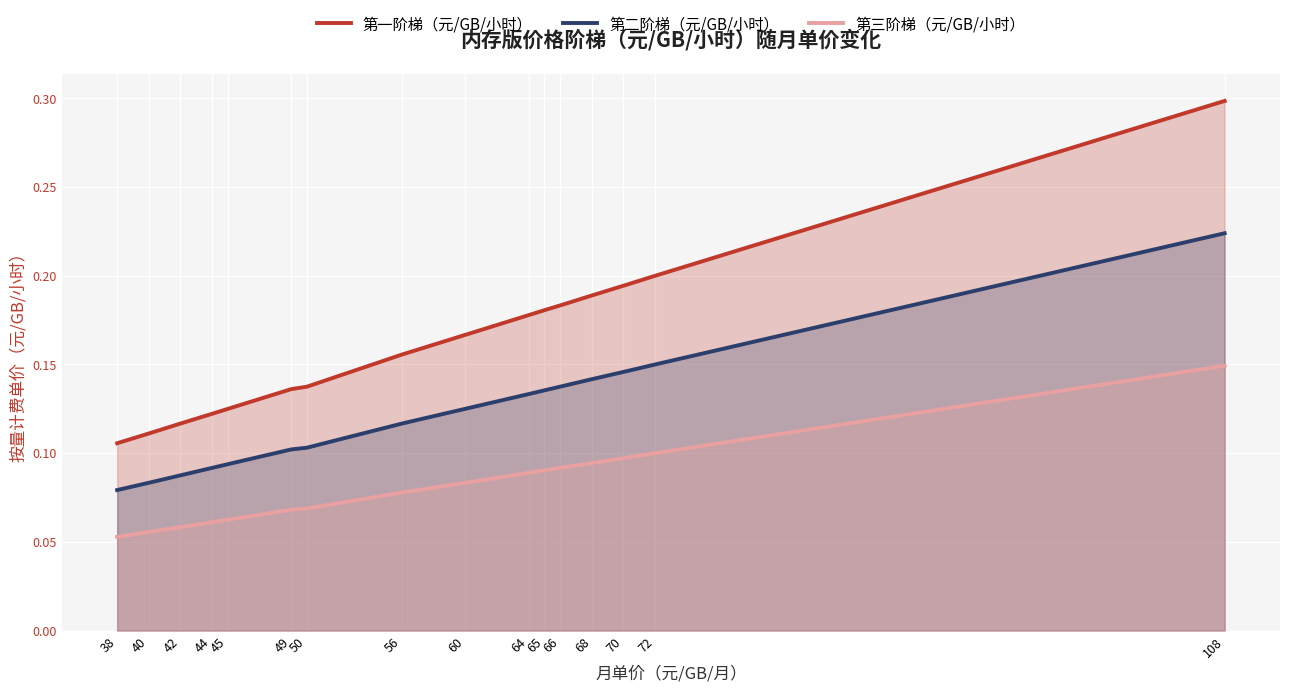

Reading left to right, transcribe all the data shown in this chart.

第一阶梯（元/GB/小时）: 38=0.1	40=0.1	42=0.1	44=0.1	45=0.1	49=0.1	50=0.1	56=0.2	60=0.2	64=0.2	65=0.2	66=0.2	68=0.2	70=0.2	72=0.2	108=0.3
第二阶梯（元/GB/小时）: 38=0.1	40=0.1	42=0.1	44=0.1	45=0.1	49=0.1	50=0.1	56=0.1	60=0.1	64=0.1	65=0.1	66=0.1	68=0.1	70=0.1	72=0.1	108=0.2
第三阶梯（元/GB/小时）: 38=0.1	40=0.1	42=0.1	44=0.1	45=0.1	49=0.1	50=0.1	56=0.1	60=0.1	64=0.1	65=0.1	66=0.1	68=0.1	70=0.1	72=0.1	108=0.1